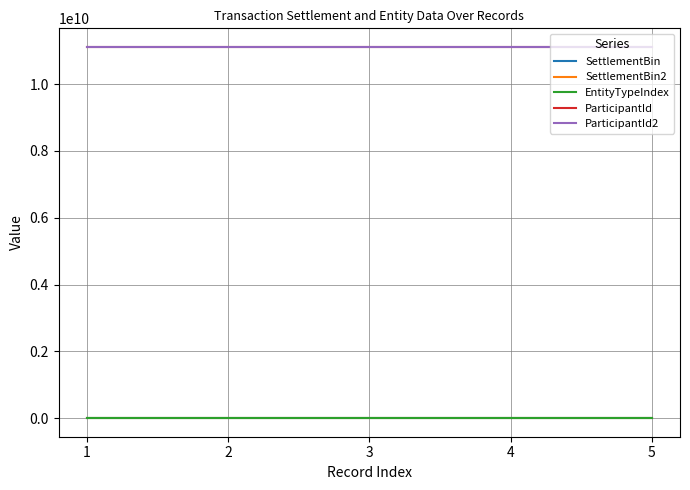

What is the greatest value displayed?

11111111111